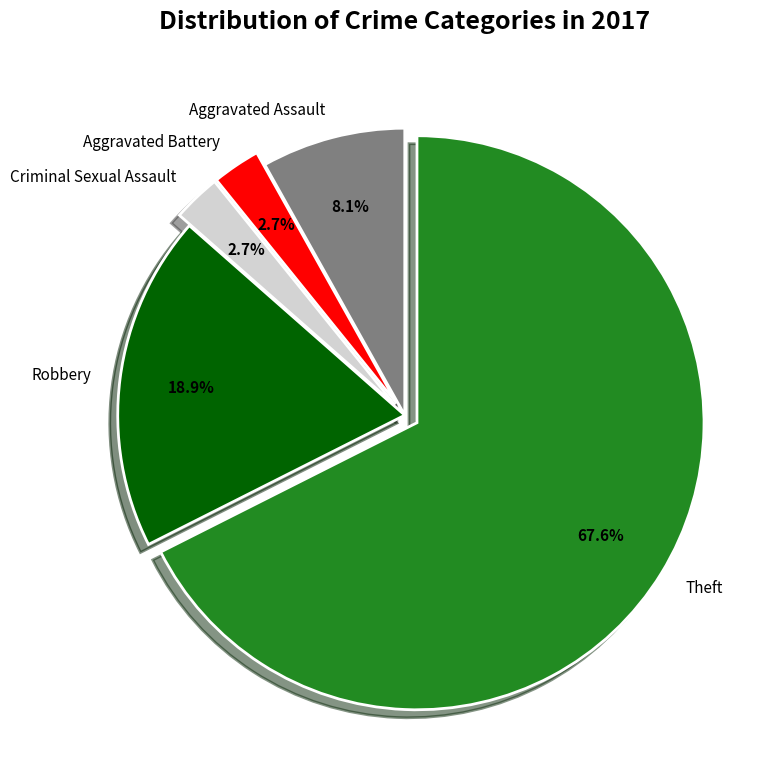

What is the ratio of the value at Theft to the value at Aggravated Assault?

8.3